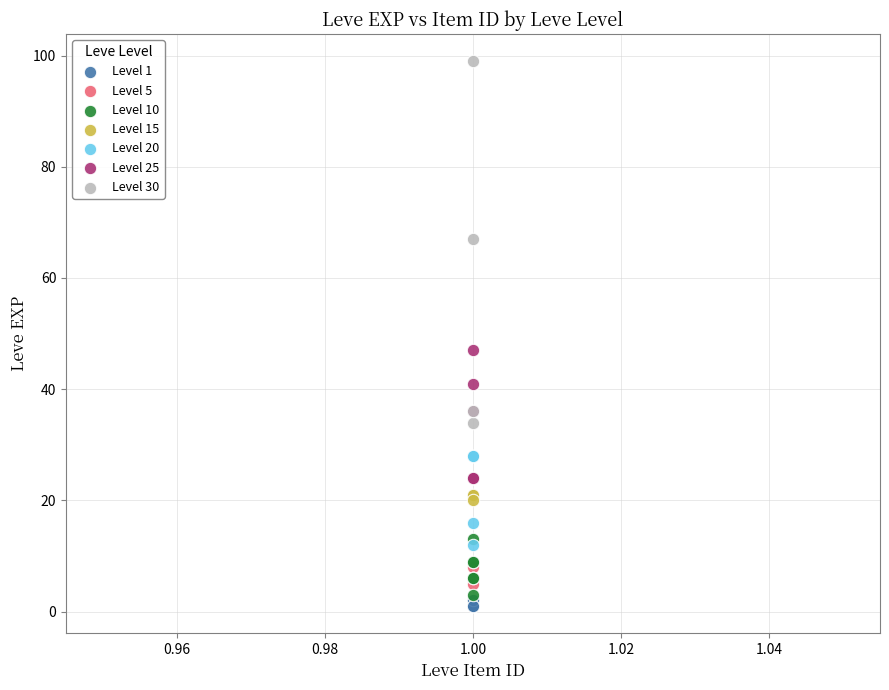

Which series reaches the maximum Y coordinate?

Level 30